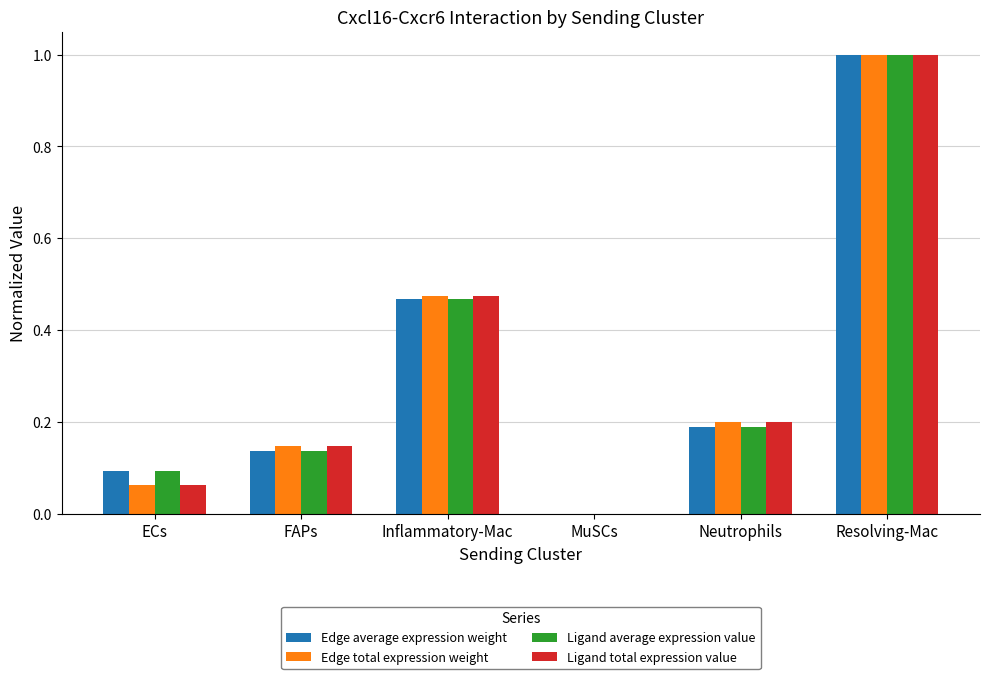

Is it true that Edge total expression weight equals 0.0 at MuSCs?

True